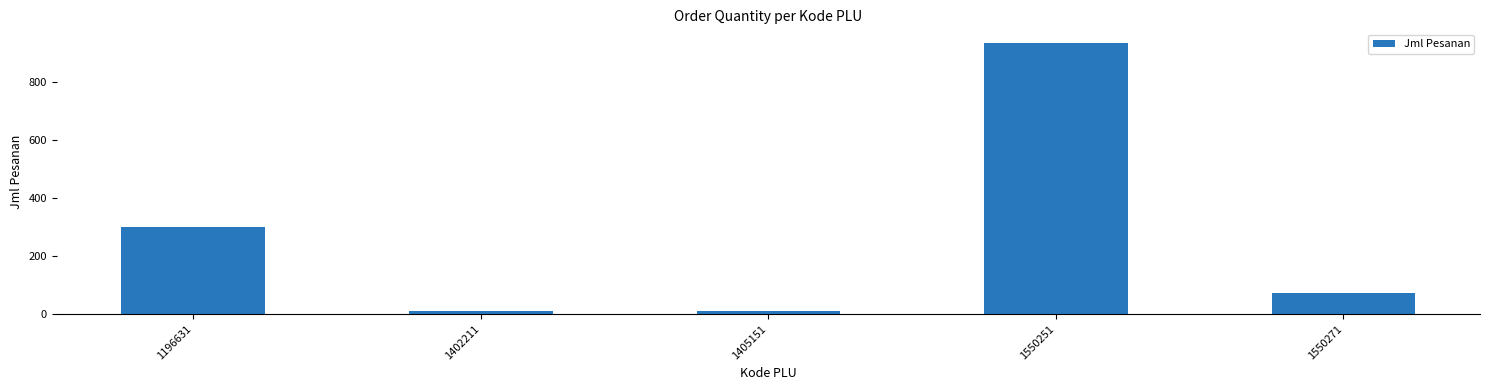

What is the change in value from 1196631 to 1550271?

-228